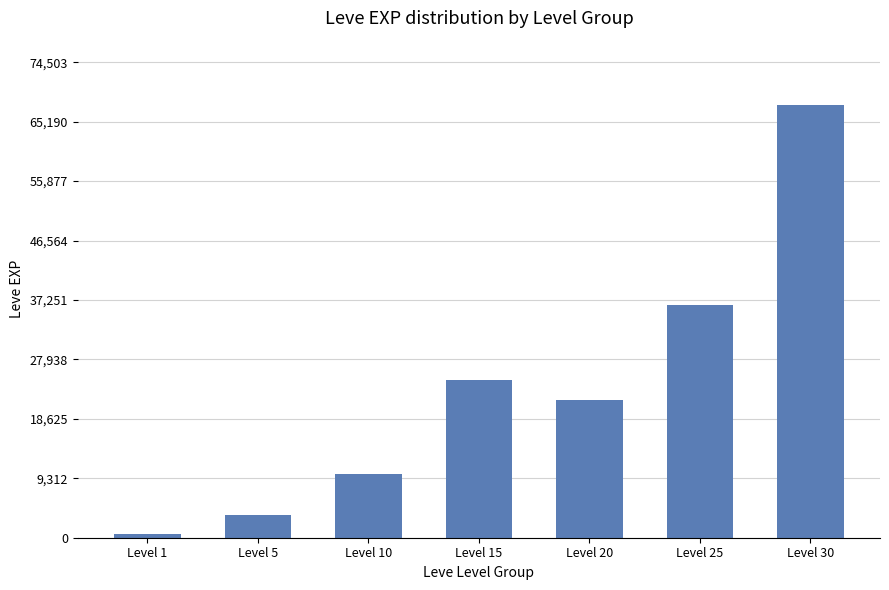

Rank the categories by value from lowest to highest.

Level 1, Level 5, Level 10, Level 20, Level 15, Level 25, Level 30